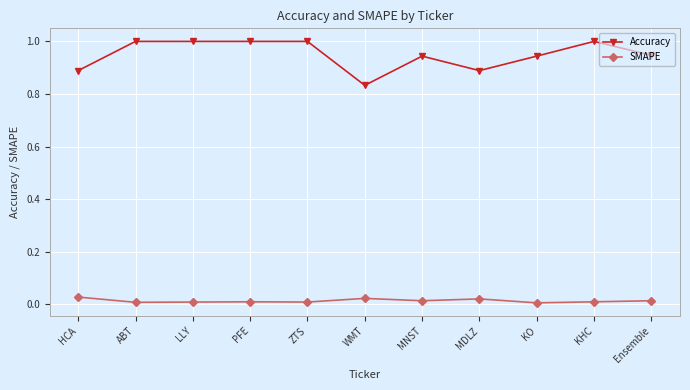

What is the difference between the highest and lowest values at PFE?

1.0